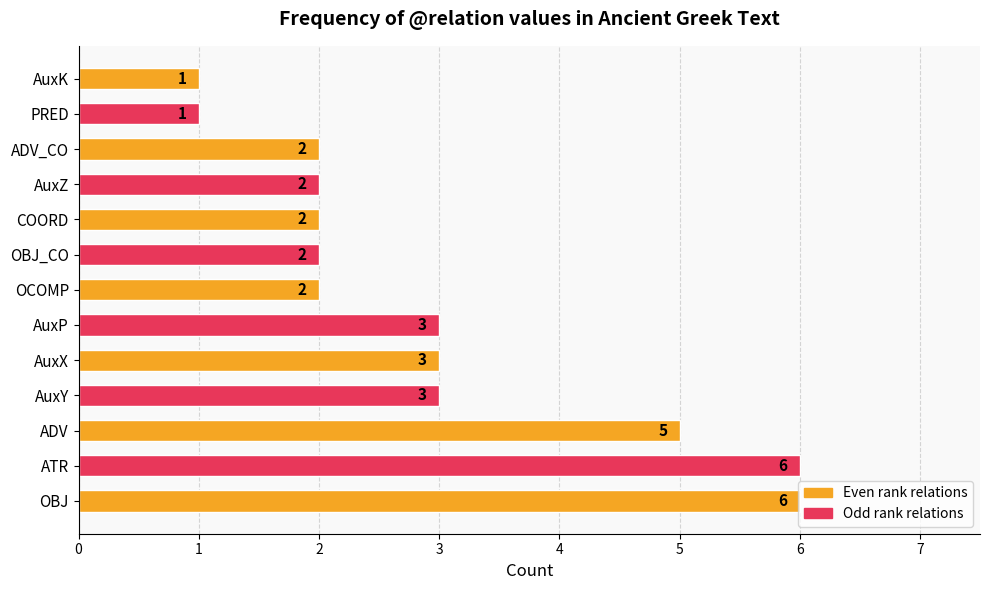

Are the bars horizontal?

Yes